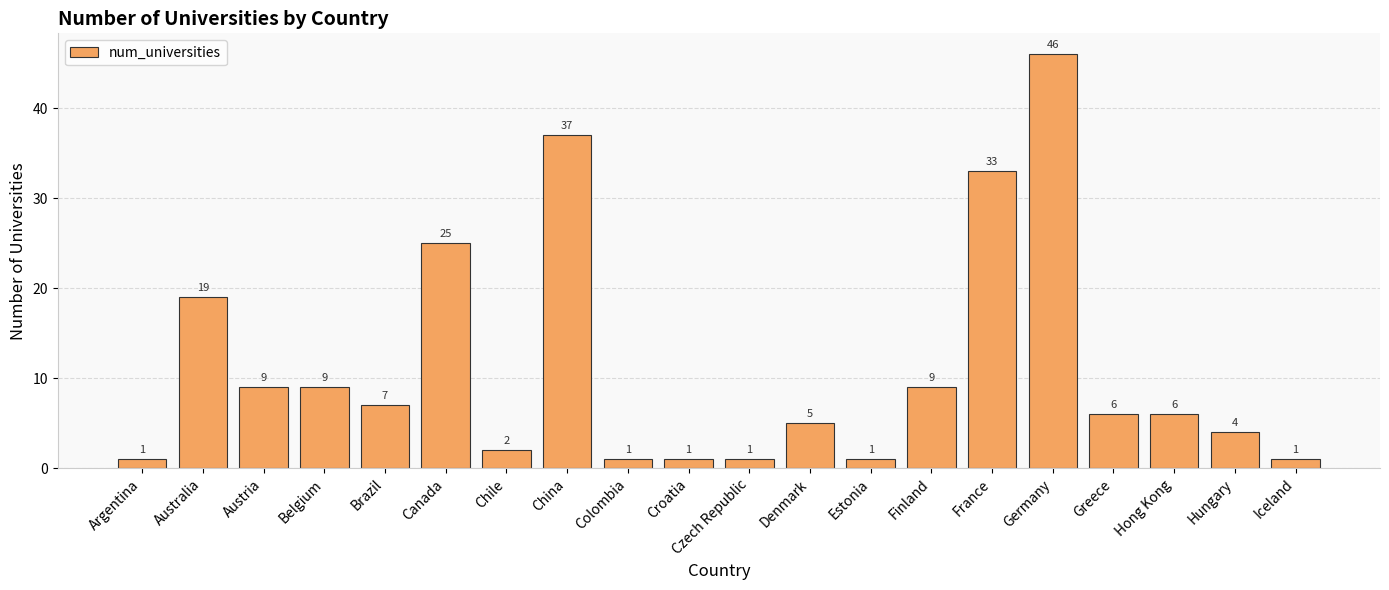

What is the average value?

11